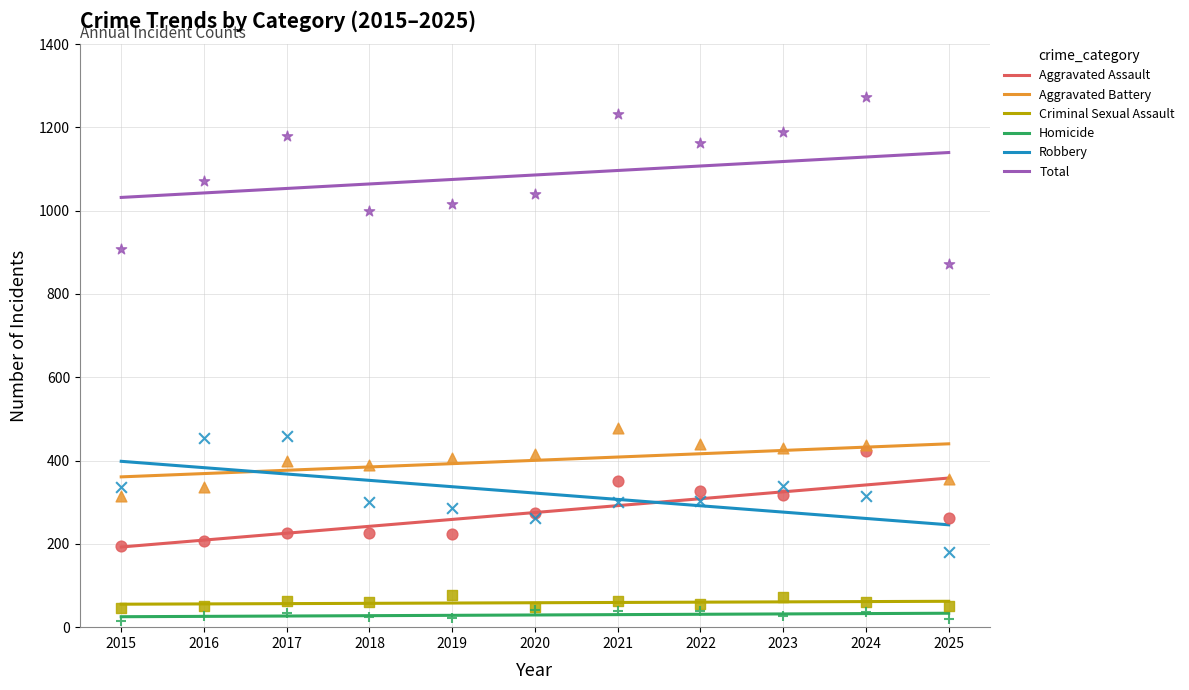

At how many categories does at least one series exceed 501?

11